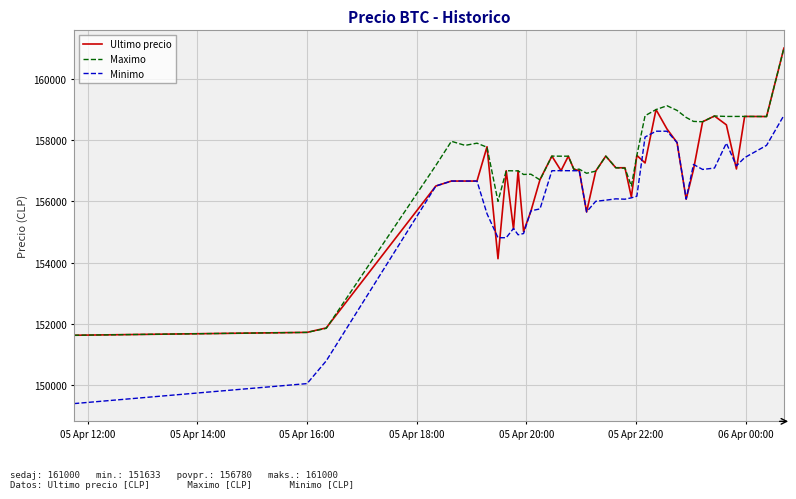

Which series has the largest total across all categories?

Maximo